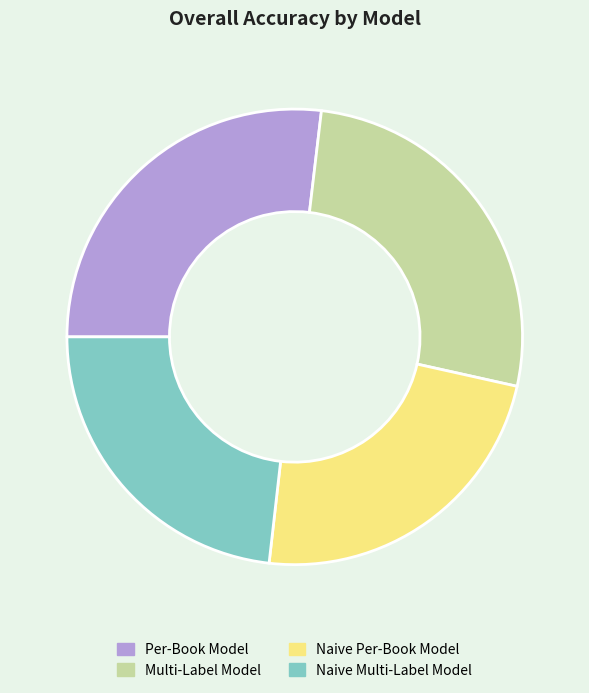

Between Naive Per-Book Model and Multi-Label Model, which is larger?

Multi-Label Model